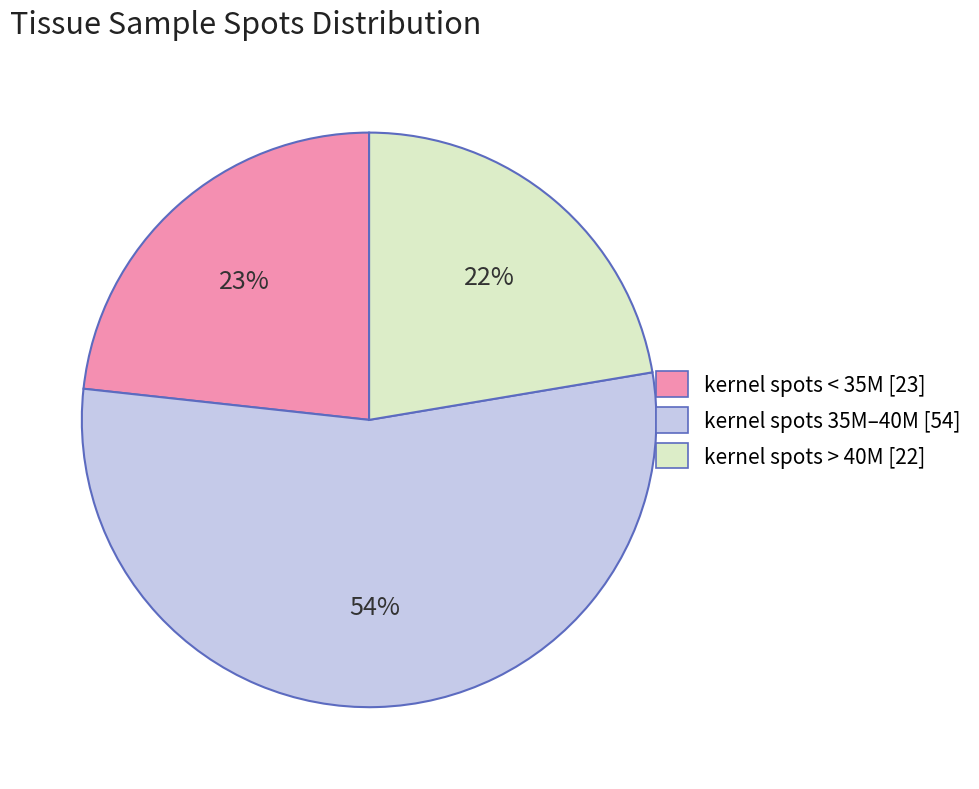

How many slices are in this pie chart?

3